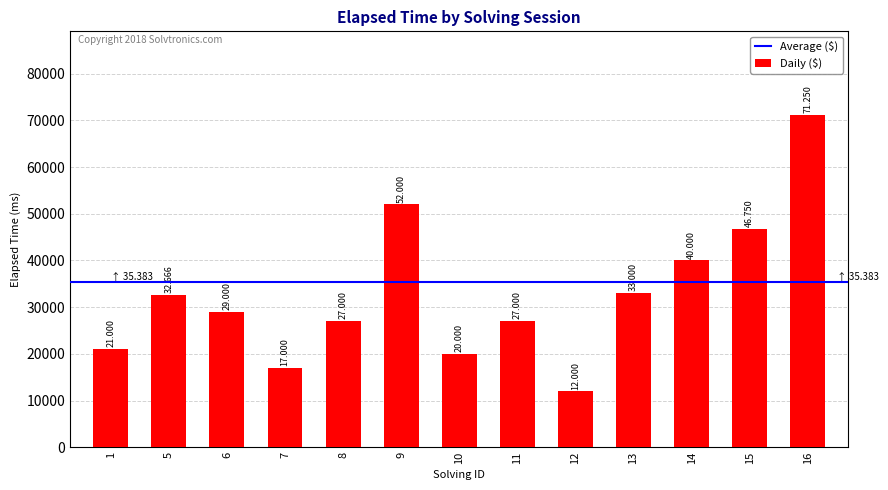

How many bars are there in total?

13